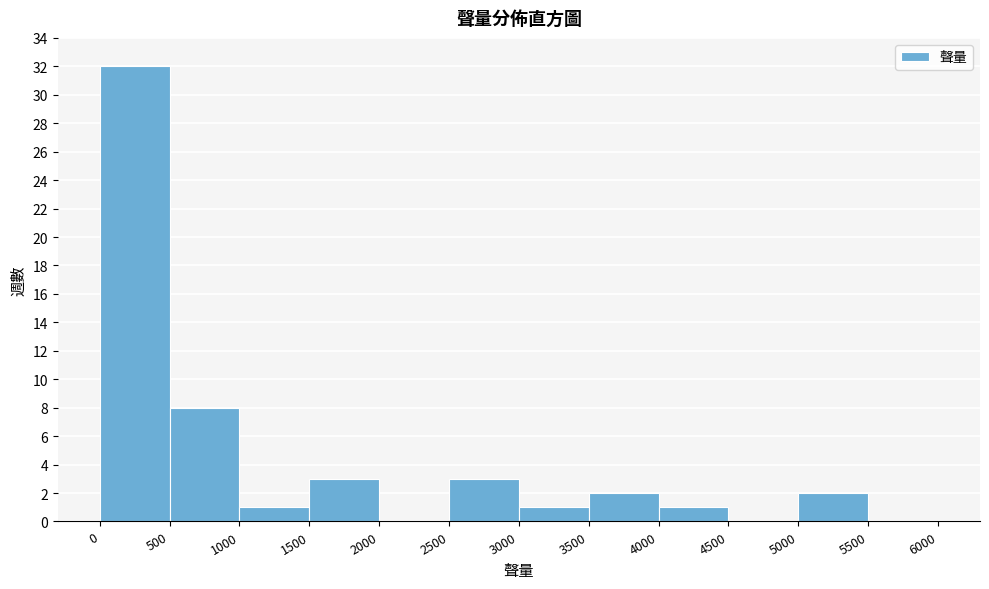

Over which range of the x-axis is the bar tallest?

0 to 500